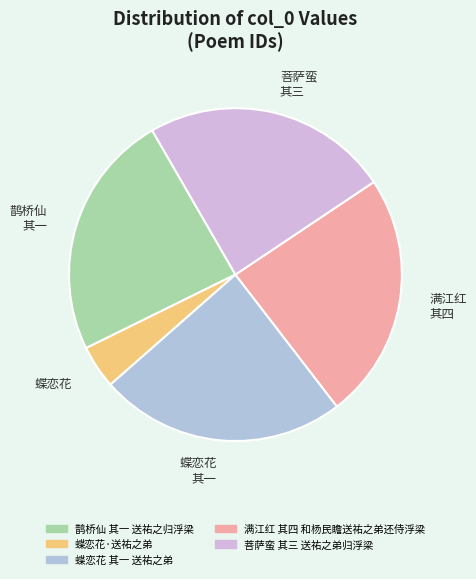

Is it true that 蝶恋花 其一 送祐之弟 is 37% of the pie?

False